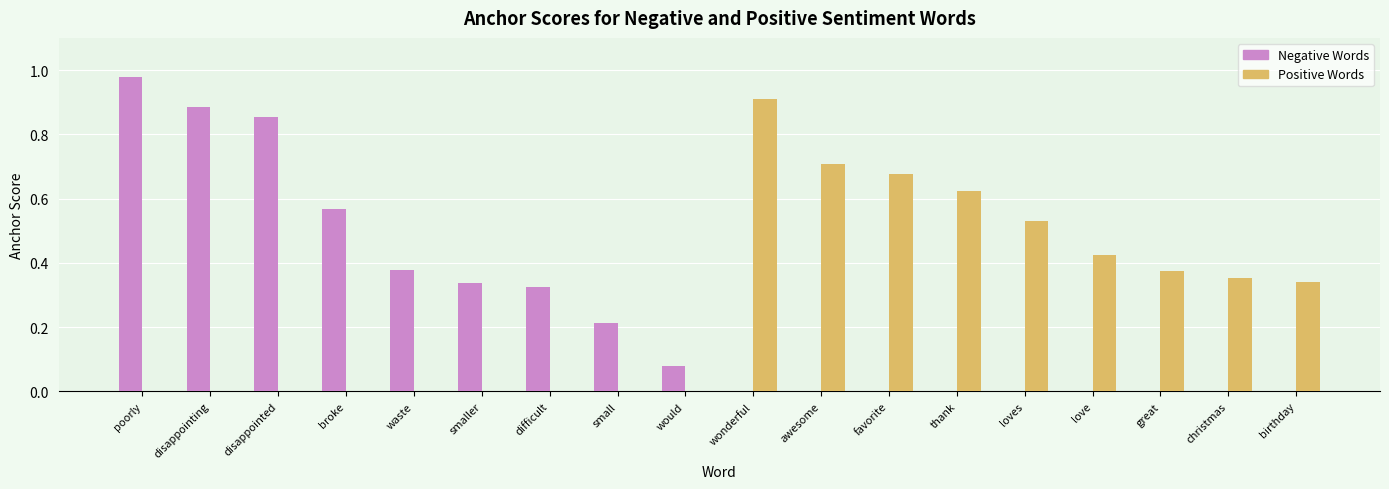

Between broke and smaller, which series saw the biggest shift?

Negative Words